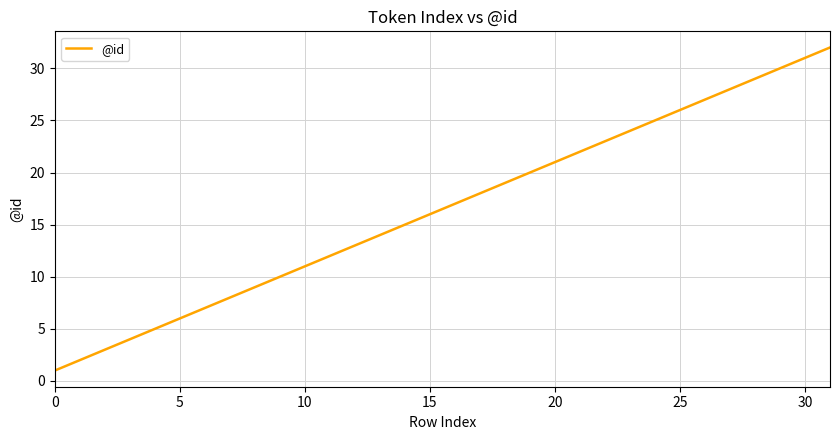

What is the maximum value shown in the chart?

32